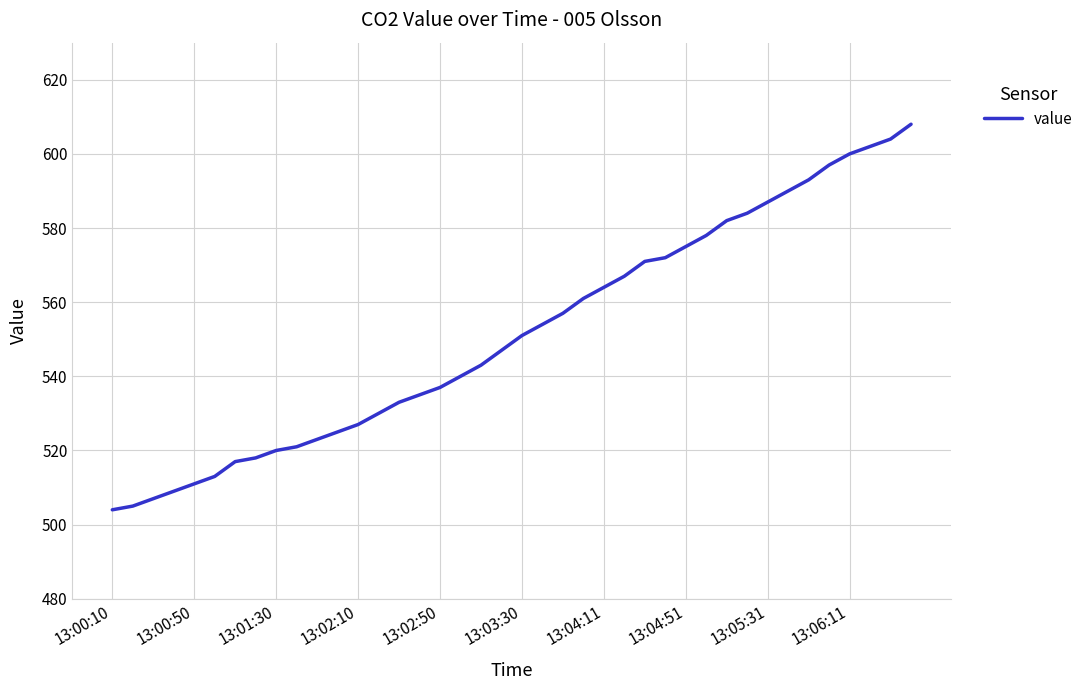

Is this an area chart (filled region under the line)?

No